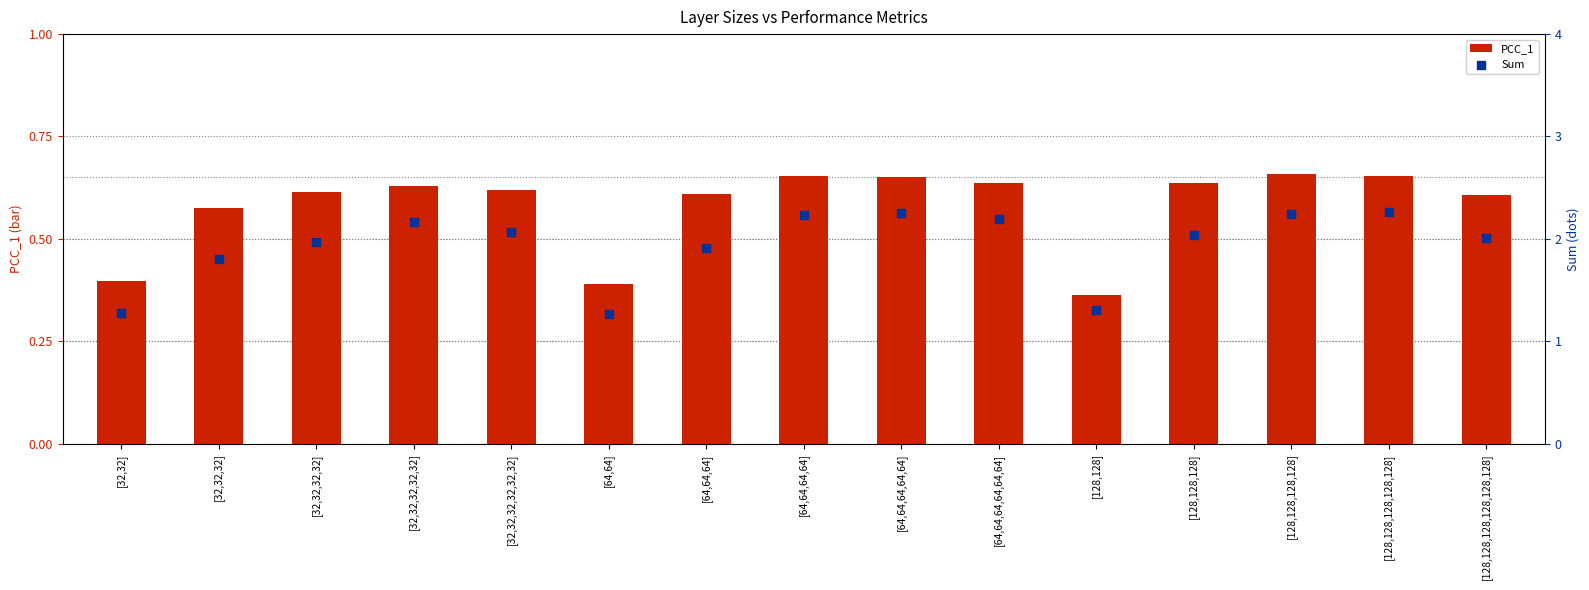

What are all the series names shown in the legend?

PCC_1, Sum